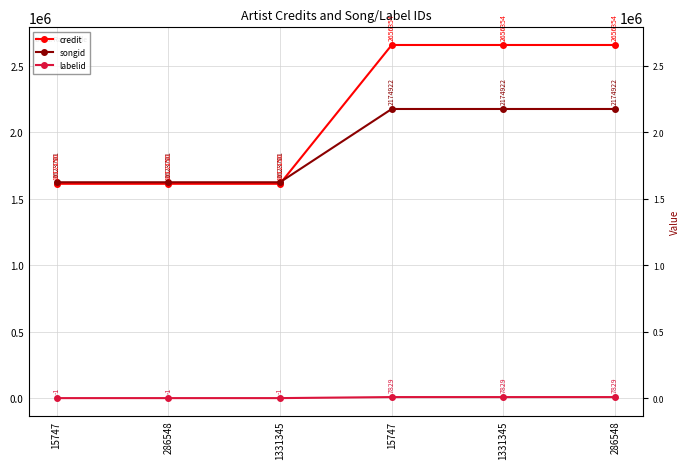

What is the value of the labelid point at the 2nd from the left?

-1